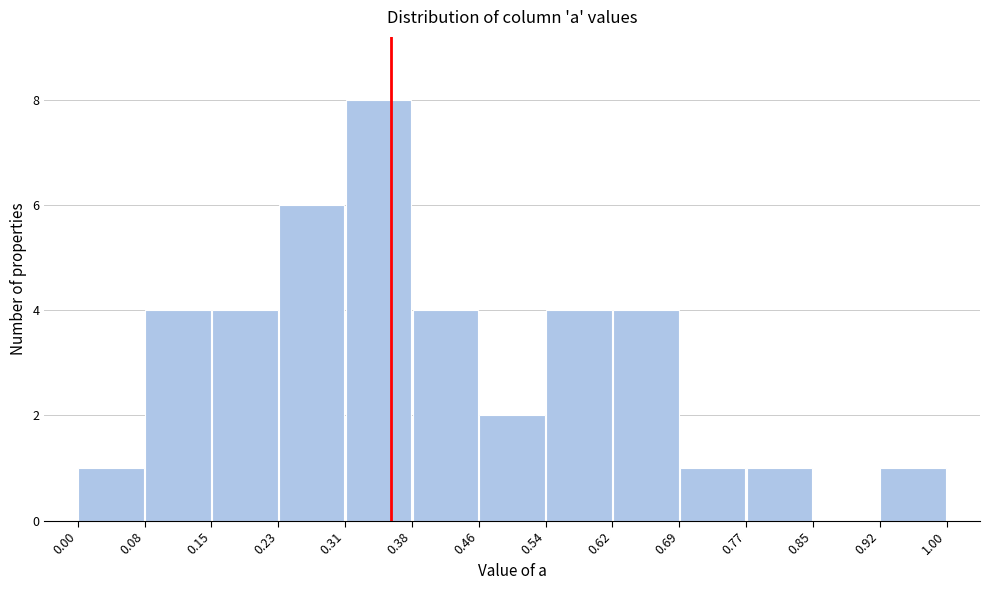

Reading left to right, transcribe this chart: for each bar, give the range it covers on the x-axis and its height. The values are not printed on the chart, so give them approximately, as read against the axis.

0.00 to 0.08: 1
0.08 to 0.15: 4
0.15 to 0.23: 4
0.23 to 0.31: 6
0.31 to 0.38: 8
0.38 to 0.46: 4
0.46 to 0.54: 2
0.54 to 0.62: 4
0.62 to 0.69: 4
0.69 to 0.77: 1
0.77 to 0.85: 1
0.85 to 0.92: 0
0.92 to 1.00: 1